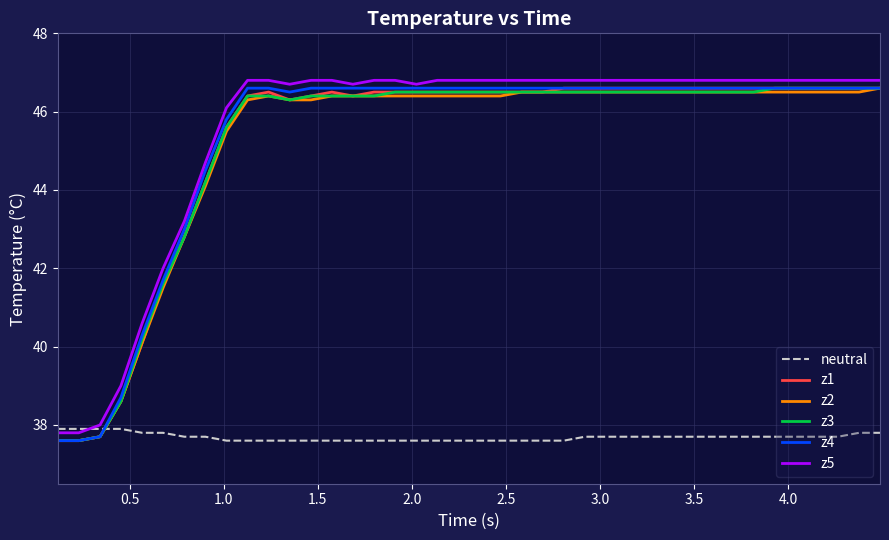

What is the maximum value shown in the chart?

46.8